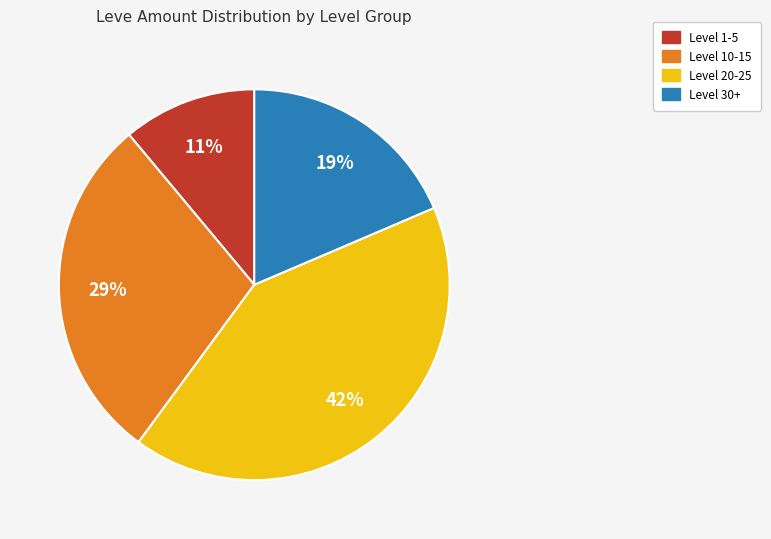

Does any single category account for the majority?

No